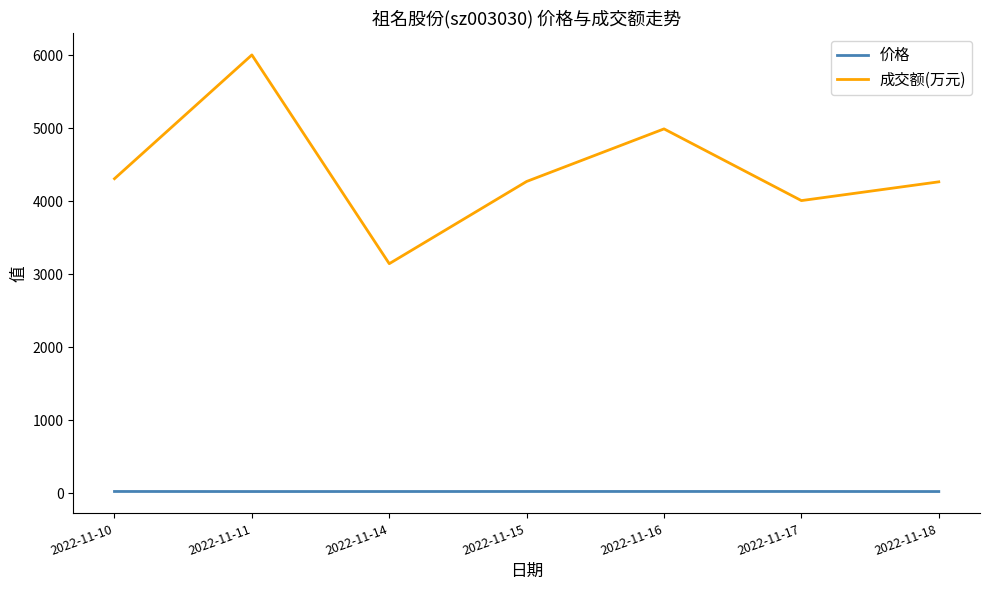

What is the difference between the maximum and minimum values in the 成交额(万元) series?

2859.0